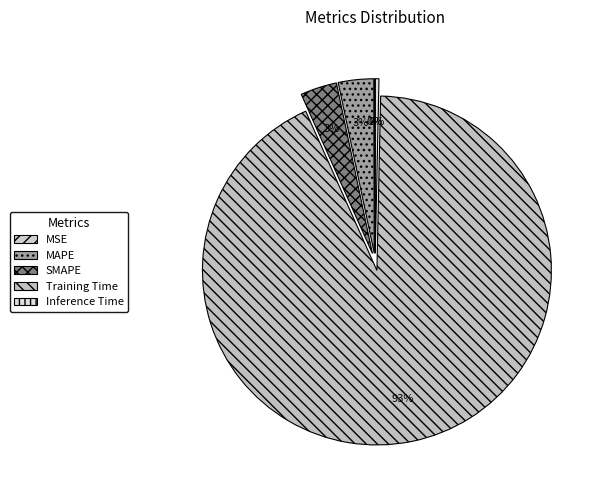

To the nearest percent, what is the difference between the SMAPE and MSE slice percentages?

3%